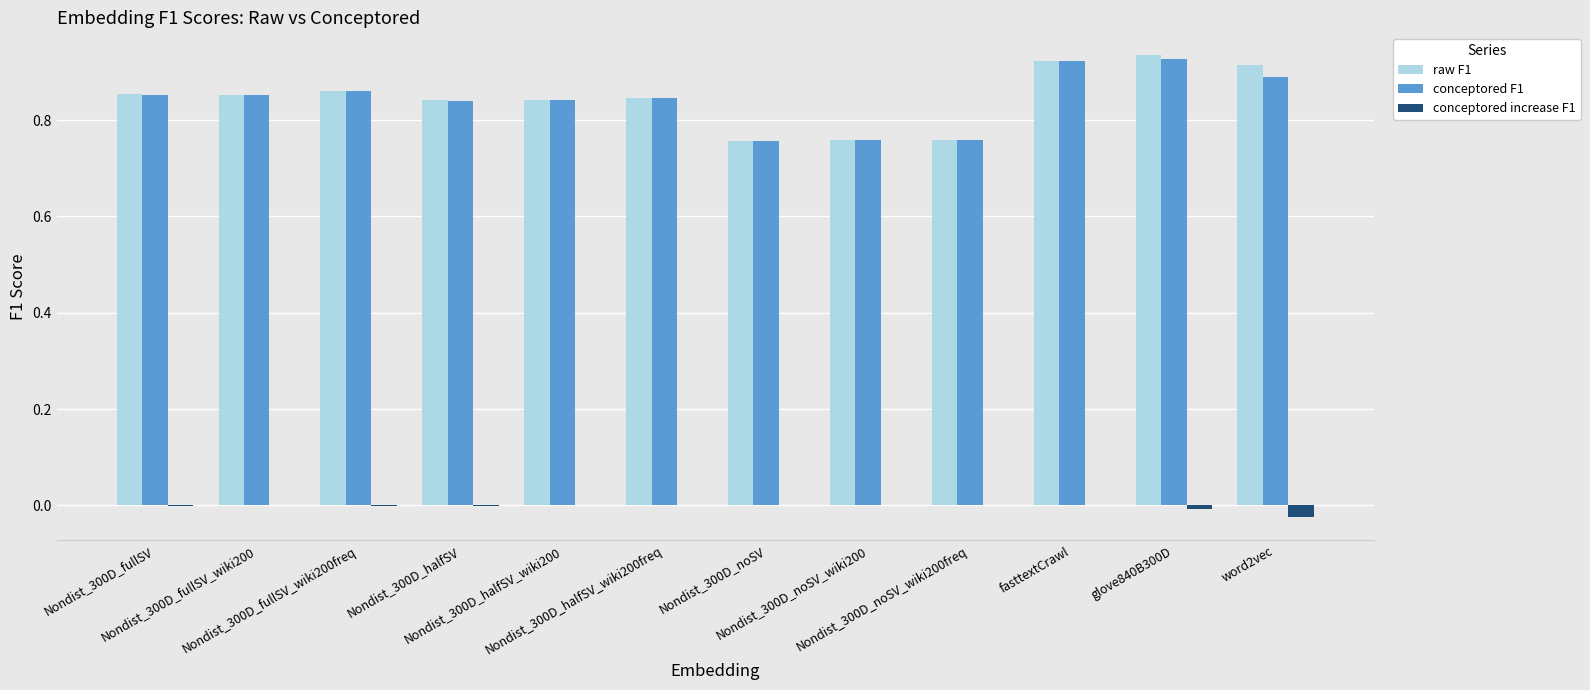

At which label does conceptored increase F1 reach its minimum?

word2vec